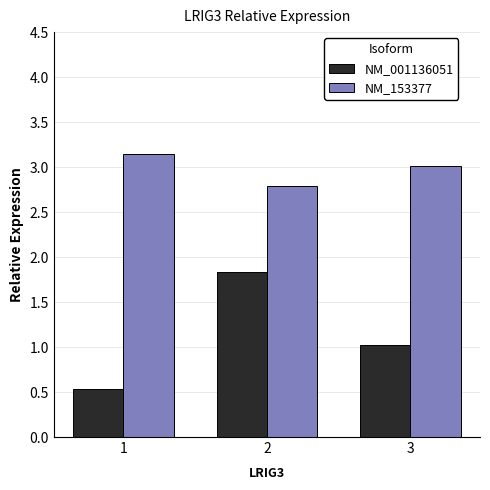

What is the maximum value for NM_153377?

3.1